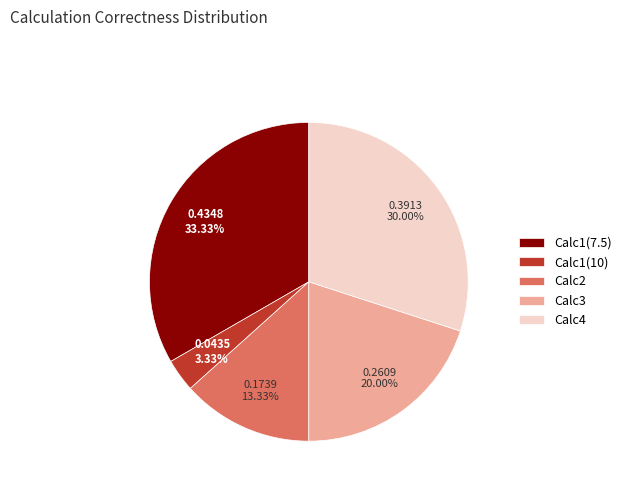

Combined, do Calc4 and Calc1(10) account for over 50%?

No